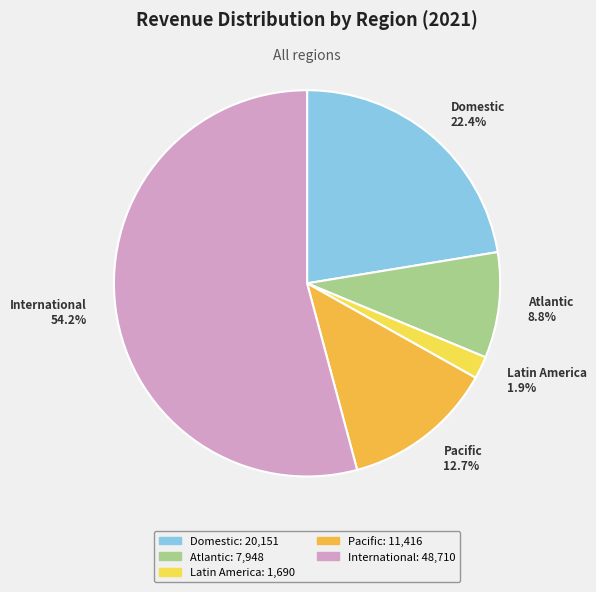

How many segments does this pie chart have?

5